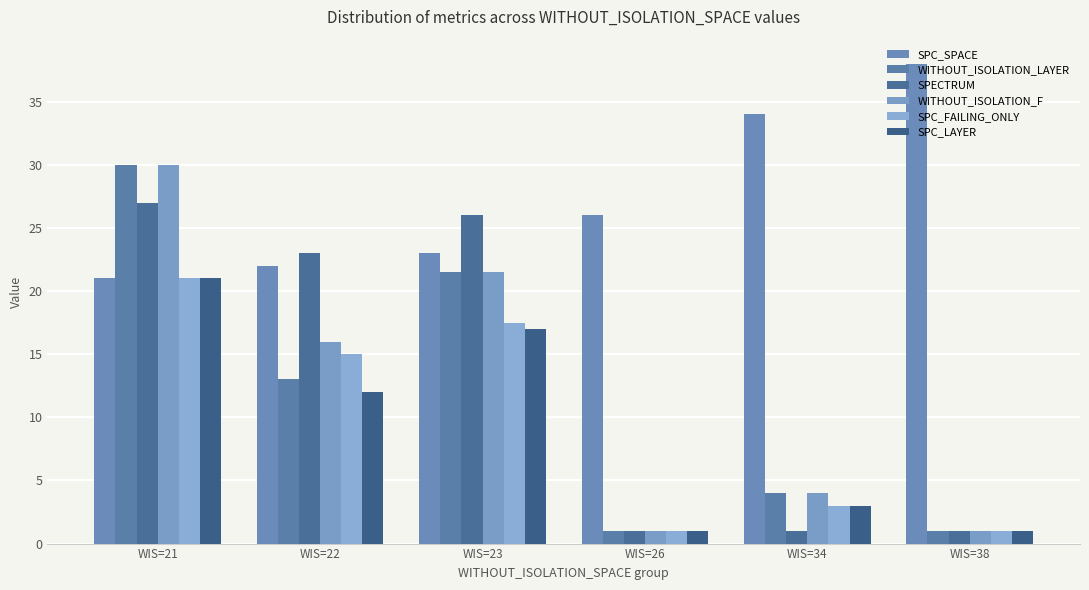

True or false: WITHOUT_ISOLATION_F has a value of 1.0 at WIS=38.

True